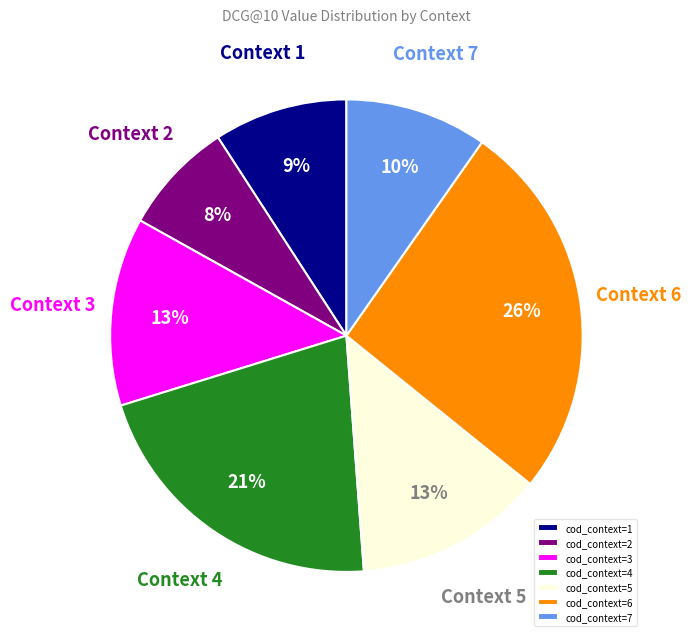

True or false: cod_context=1 accounts for 9% of the total.

True